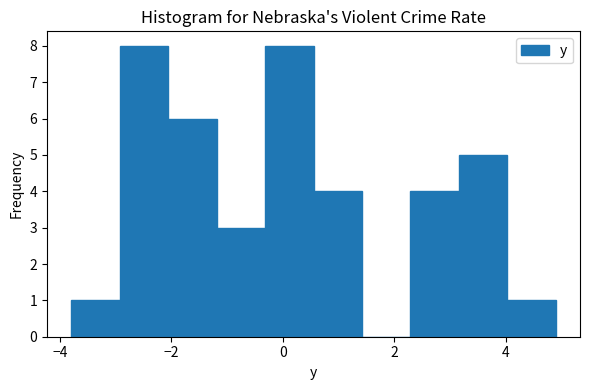

Reading left to right, list every bar in this chart as the range it spans on the x-axis followed by its height. Neither the bar edges nor the heights are printed on the chart, so give them approximately, as read against the axes.

-3.8 to -3.0: 1
-3.0 to -2.0: 8
-2.0 to -1.2: 6
-1.2 to -0.4: 3
-0.4 to 0.6: 8
0.6 to 1.4: 4
1.4 to 2.2: 0
2.2 to 3.2: 4
3.2 to 4.0: 5
4.0 to 5.0: 1